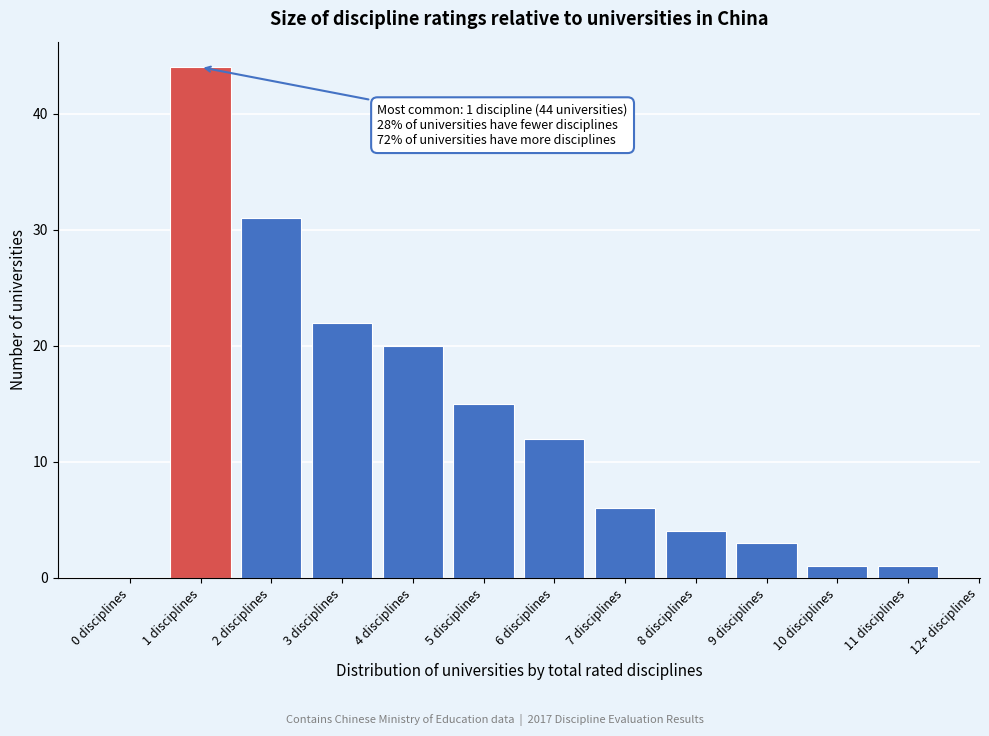

Which label corresponds to the largest value in the chart?

1 disciplines